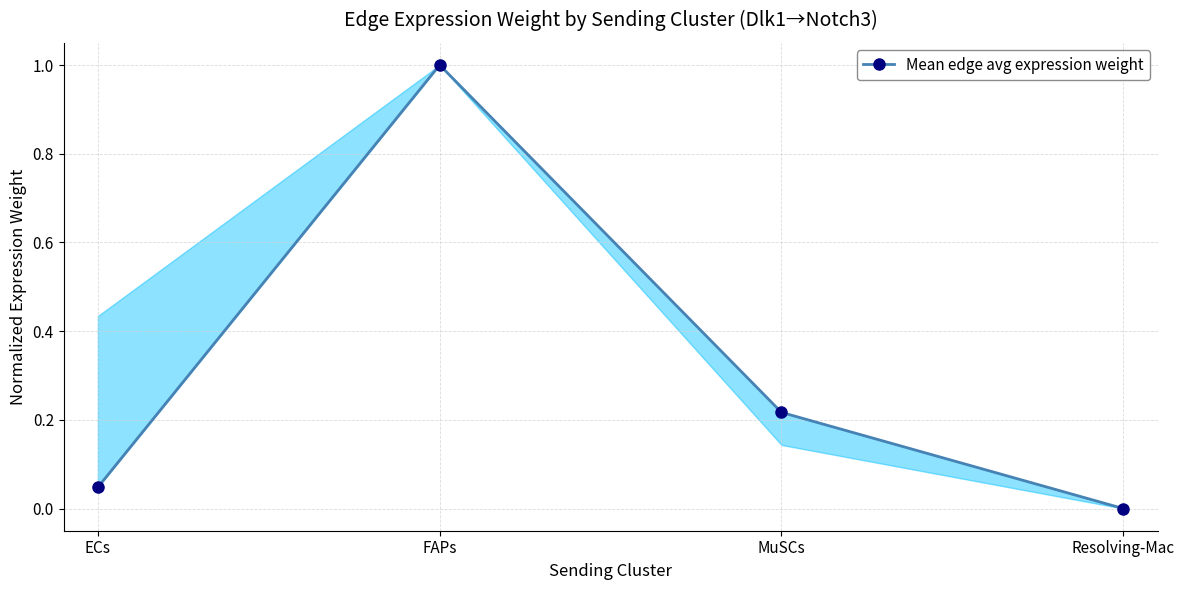

What is the maximum value shown in the chart?

1.0